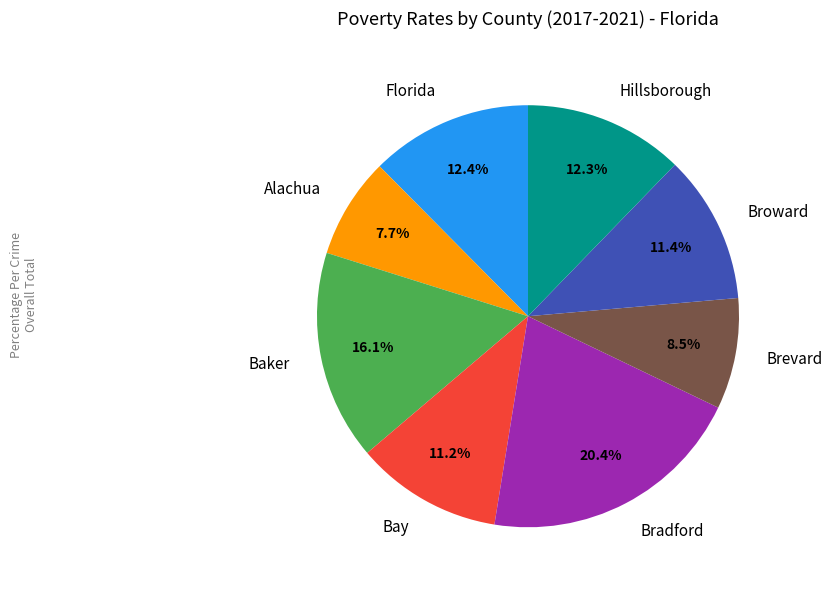

Is there a majority slice in this chart?

No